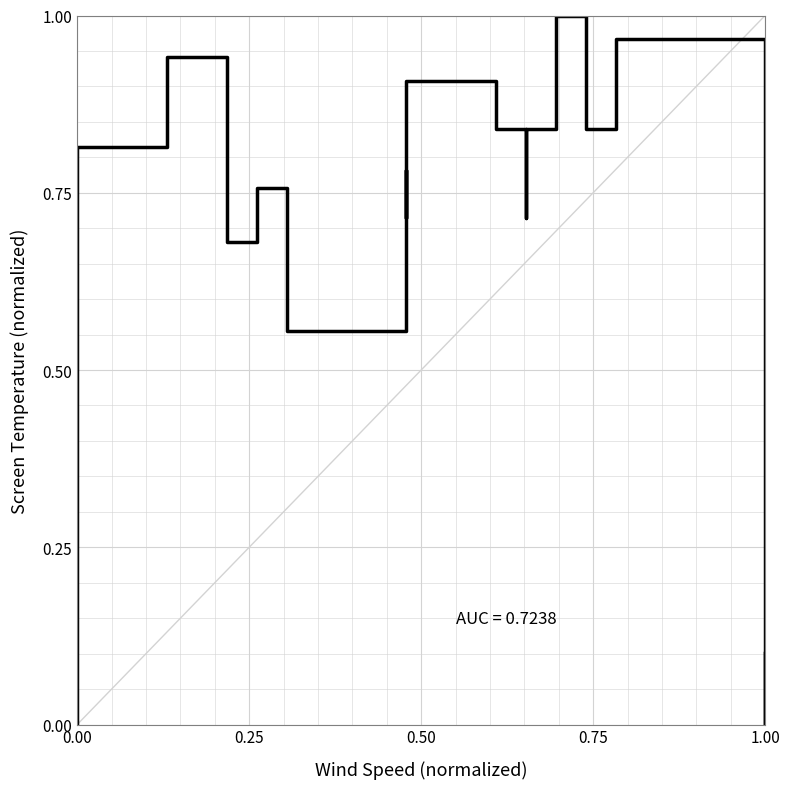

What is the difference between the maximum and minimum values?

1.0